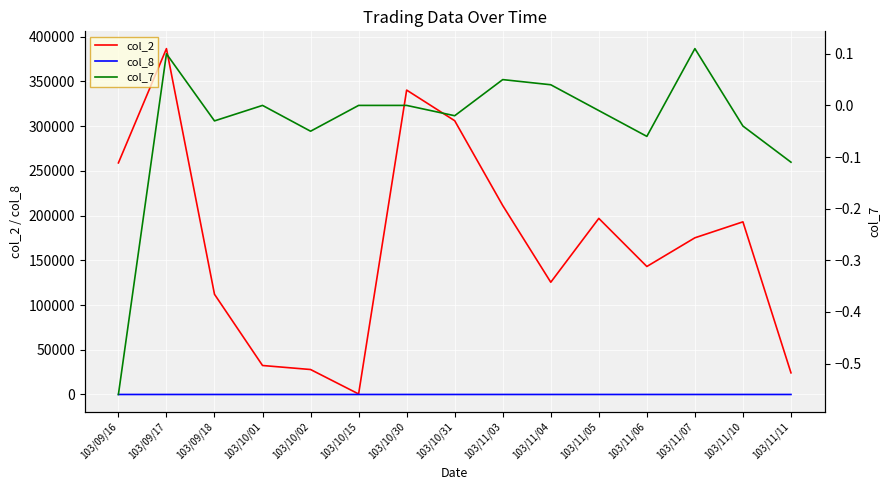

How many lines are shown in the chart?

3